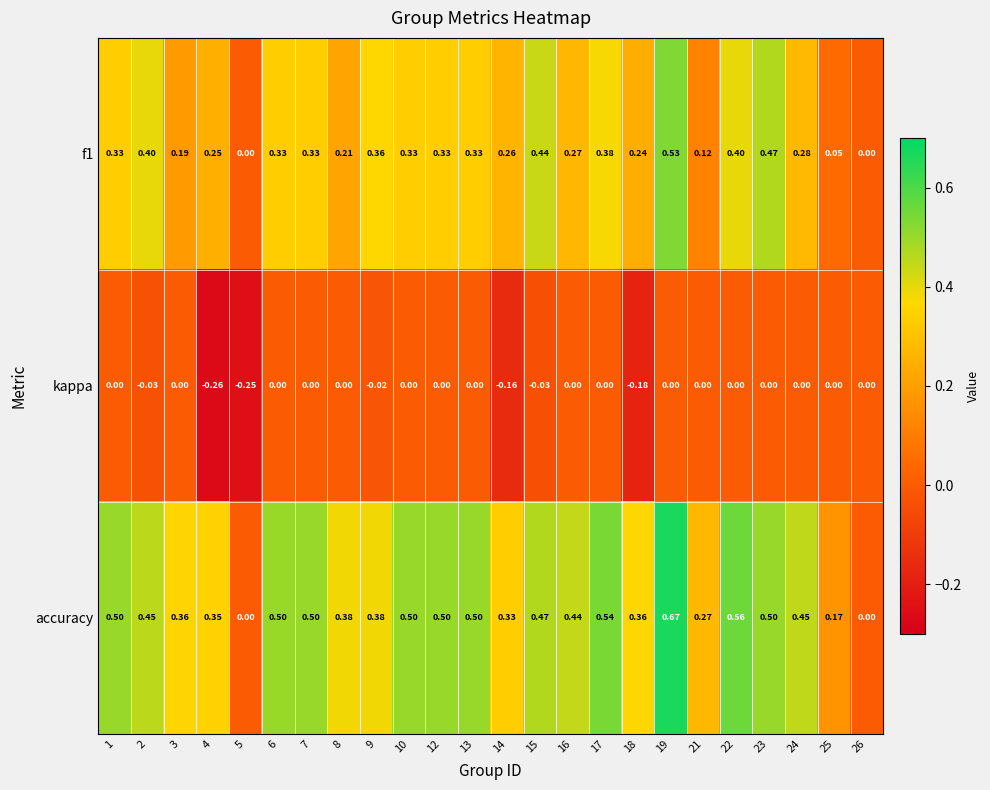

Which series has the widest spread of values?

accuracy